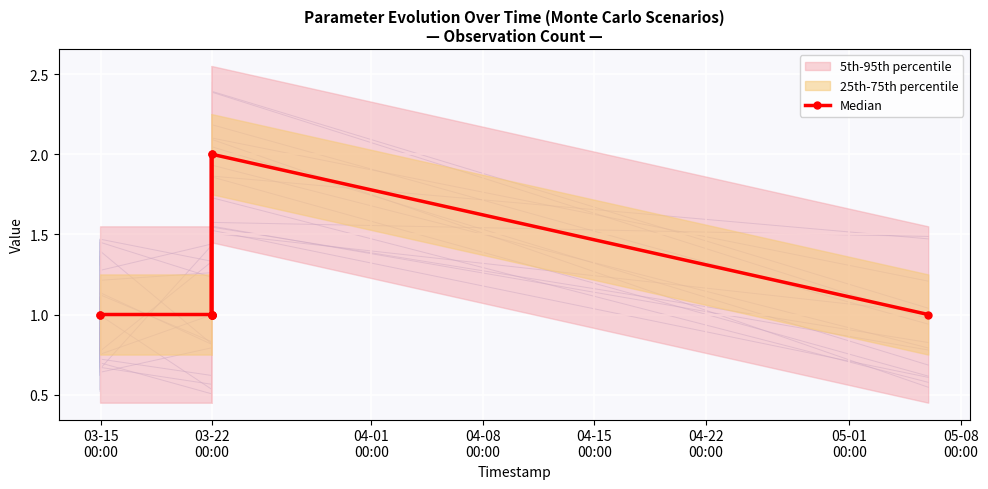

What is the value of the Median point at the 4th from the left?

2